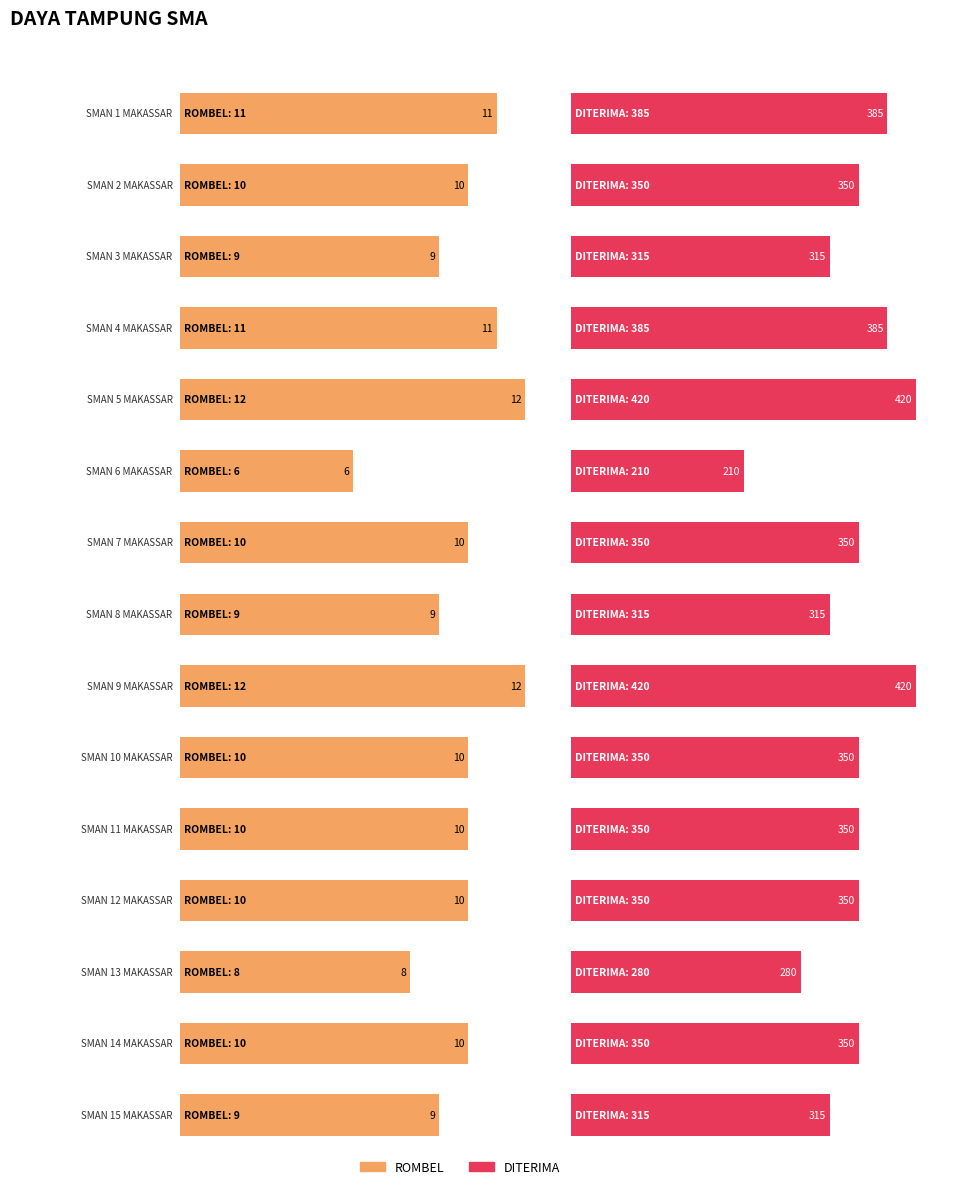

Where is ROMBEL nearest to the value 9?

SMAN 3 MAKASSAR